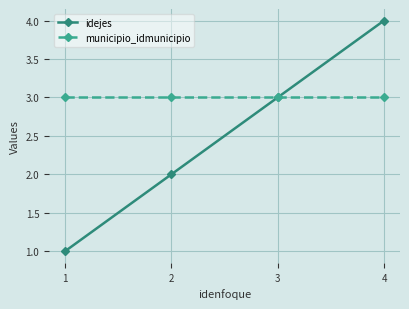

Count the number of categories in the chart.

4